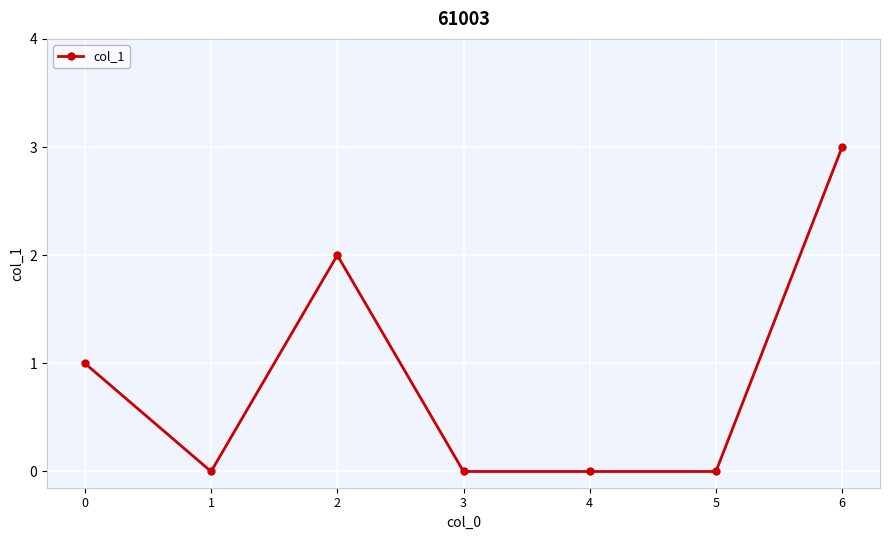

Where is the first local maximum?

2